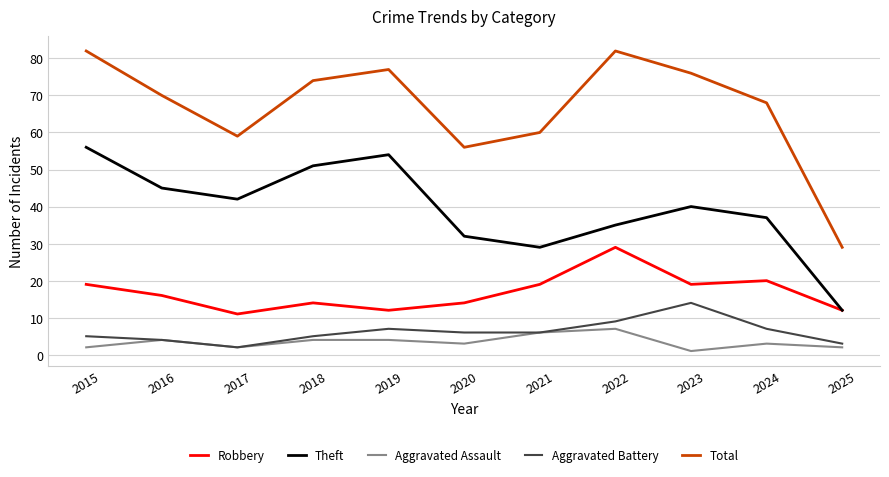

Which series has the largest range (max minus min)?

Total